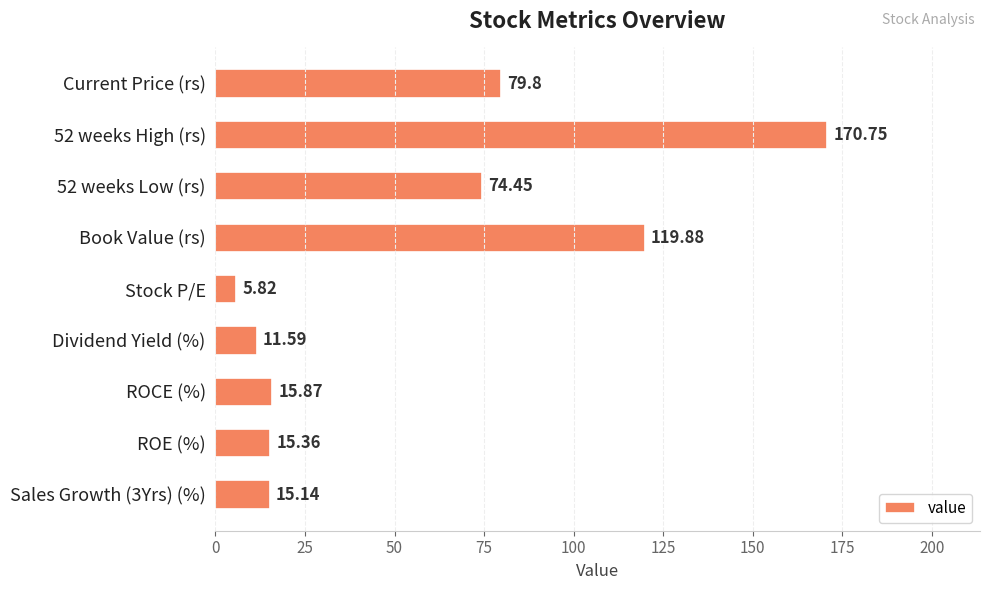

What is the difference between the maximum and minimum values?

164.9